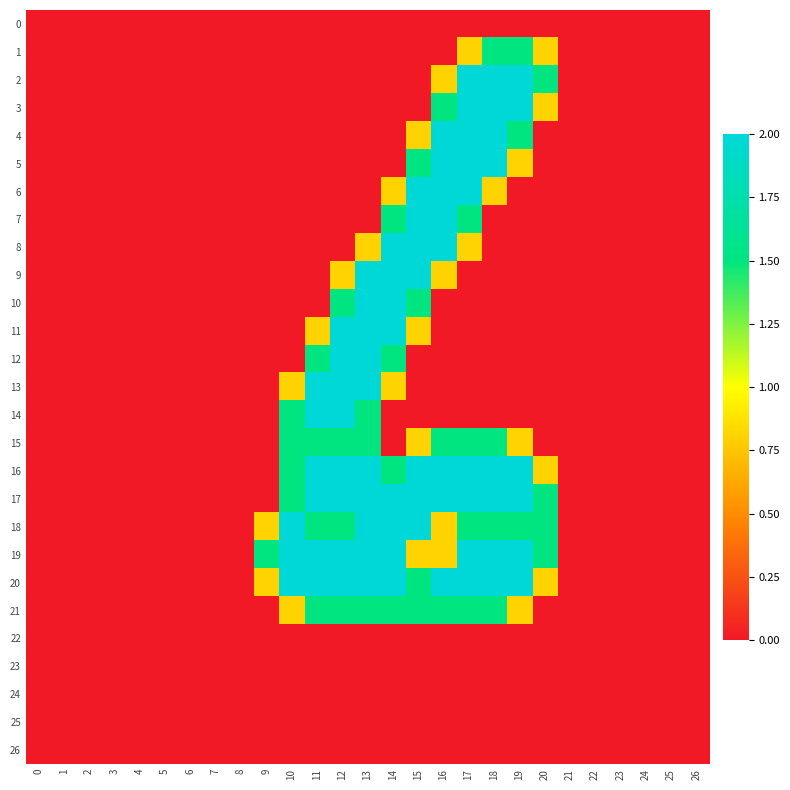

Rank the series by their maximum value, from lowest to highest.

0, 22, 23, 24, 25, 26, 1, 15, 21, 2, 3, 4, 5, 6, 7, 8, 9, 10, 11, 12, 13, 14, 16, 17, 18, 19, 20